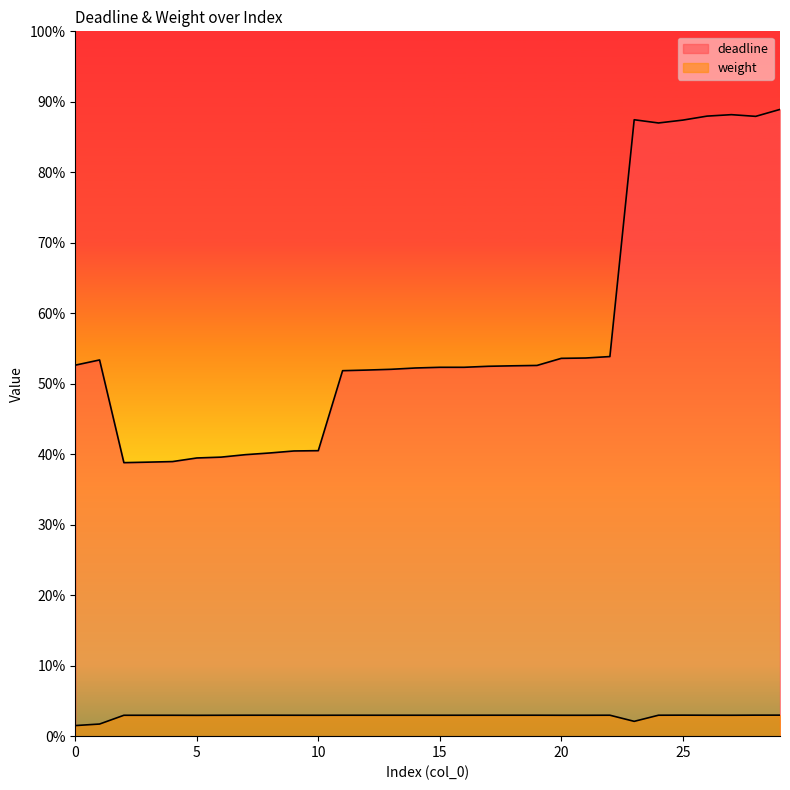

List the series in order of their peak value, highest first.

deadline, weight